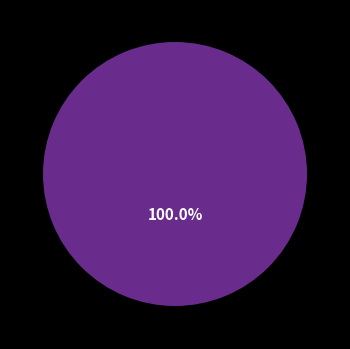

True or false: englijo01 accounts for 0% of the total.

True